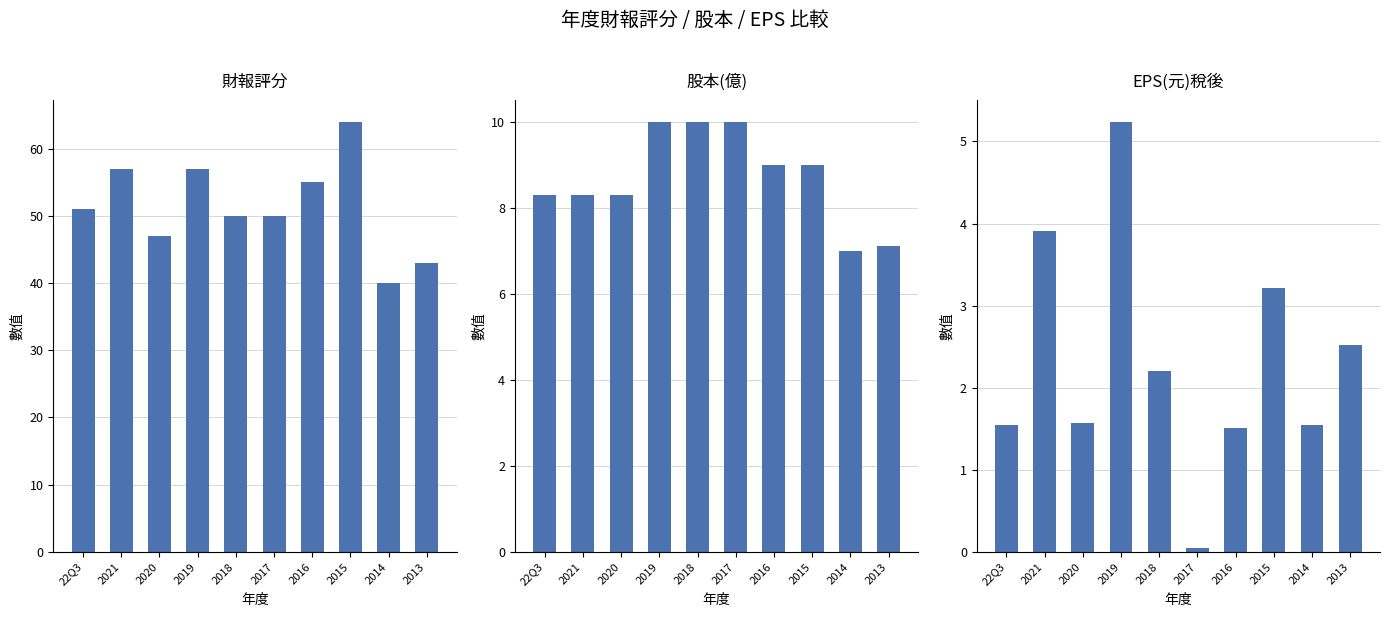

How many data points does each series have?

10